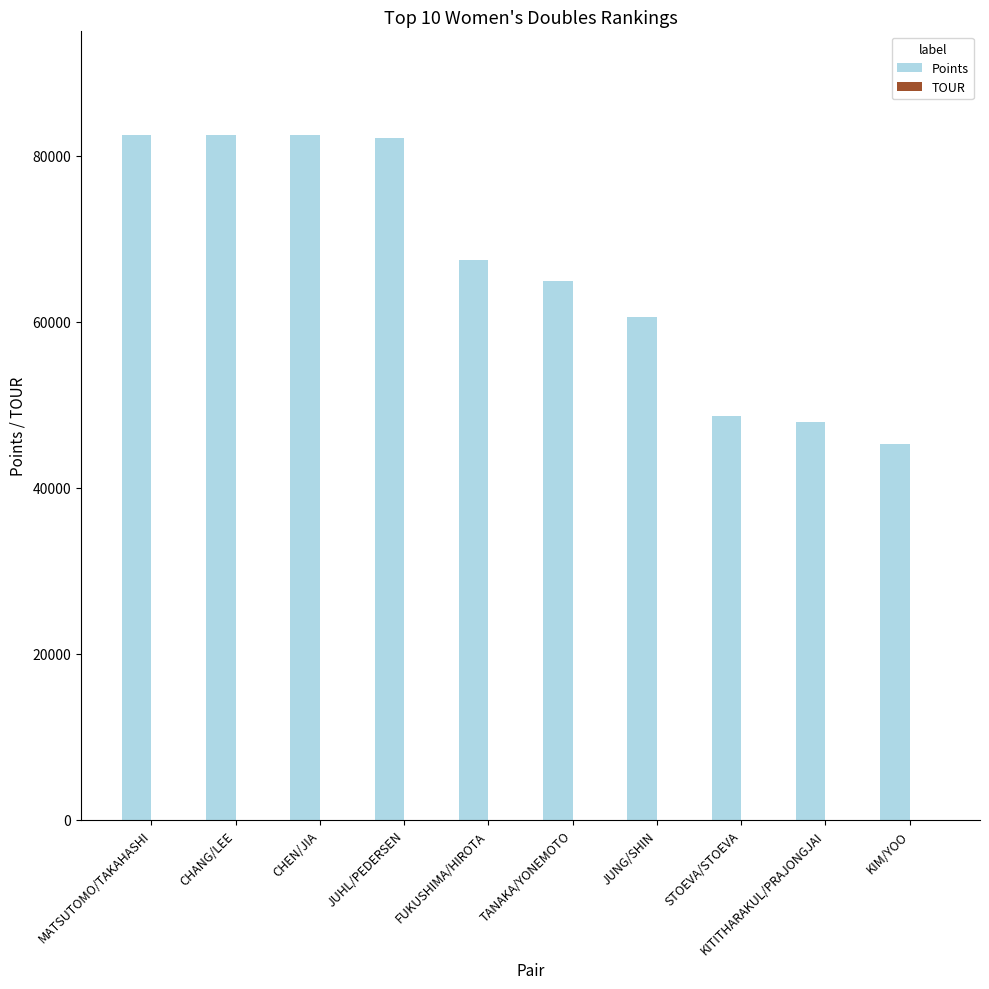

What is the maximum value shown in the chart?

82562.5